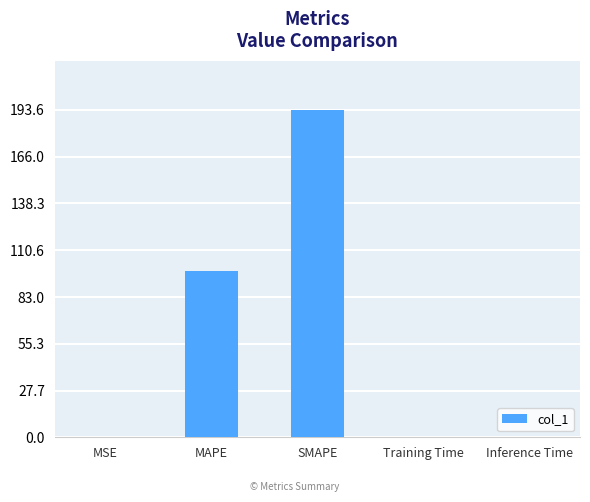

Are the bars horizontal?

No